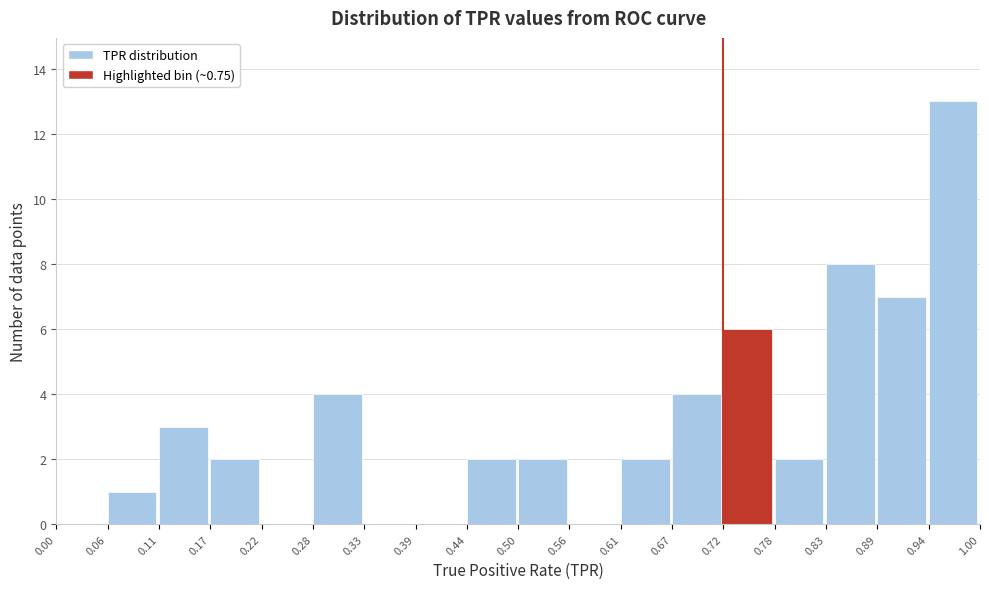

How tall is the bar that spans 0.17 to 0.22 on the x-axis? The values are not printed on the chart, so give them approximately, as read against the axis.

2